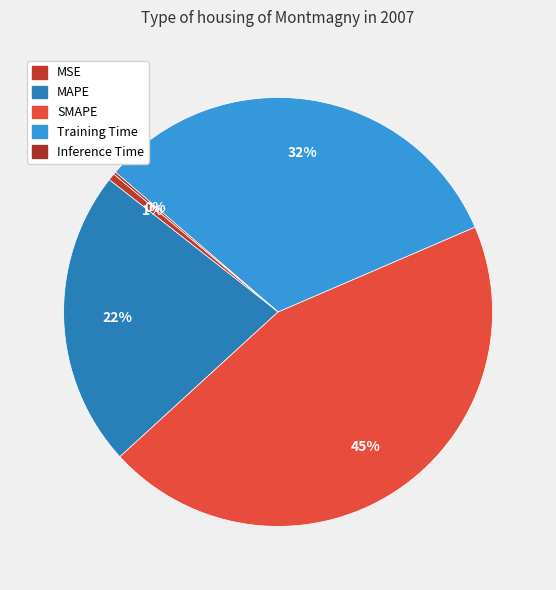

Which category has the smallest portion of the pie?

Inference Time